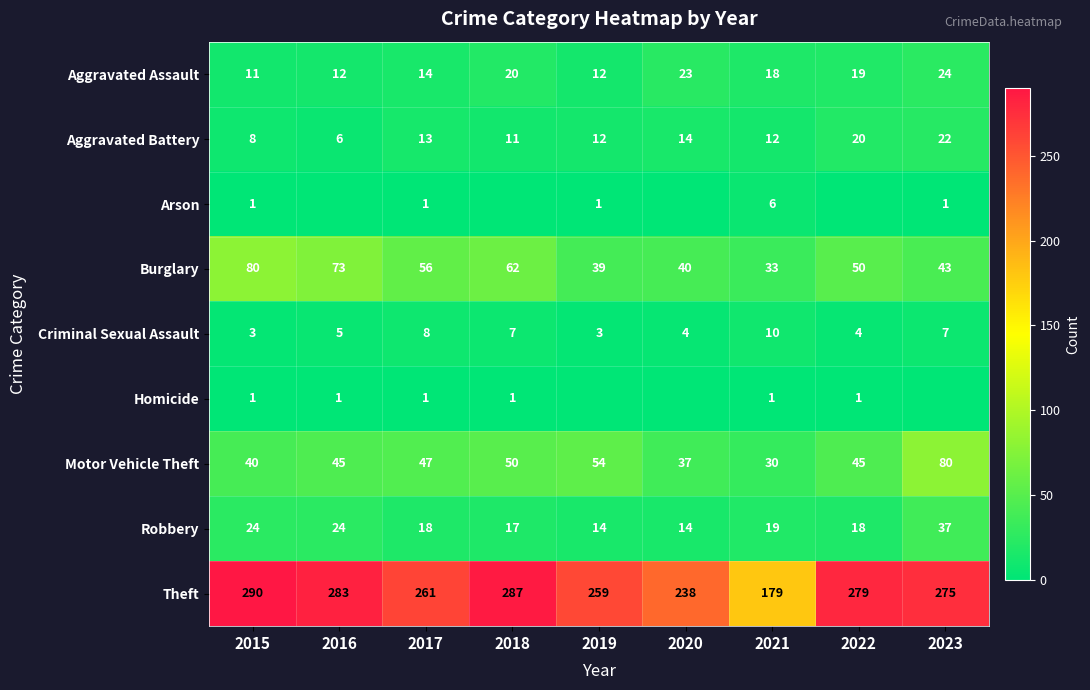

At which label is Theft closest to 234?

2020